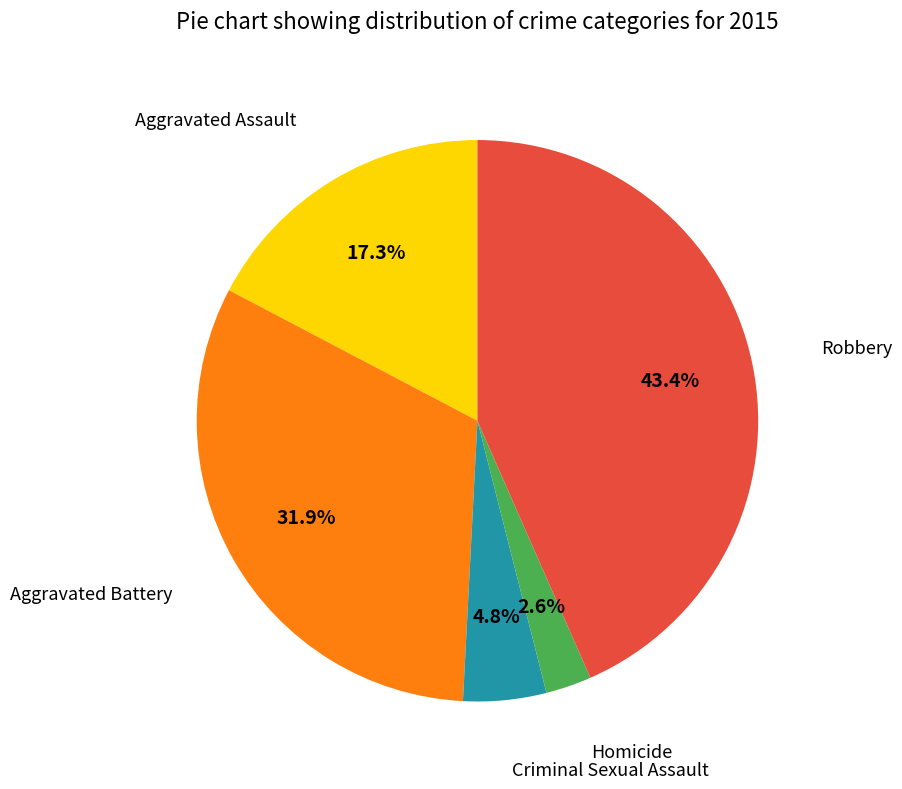

Does any single category account for the majority?

No